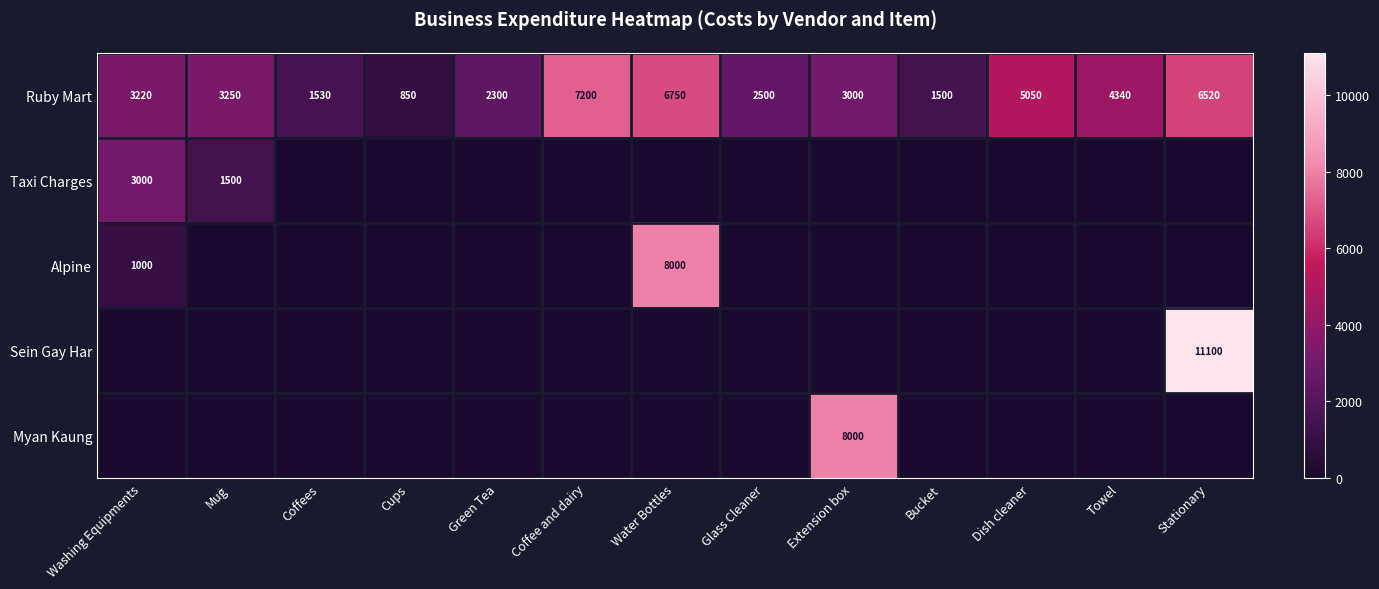

The Ruby Mart series shows 4036 at Stationary. True or false?

False